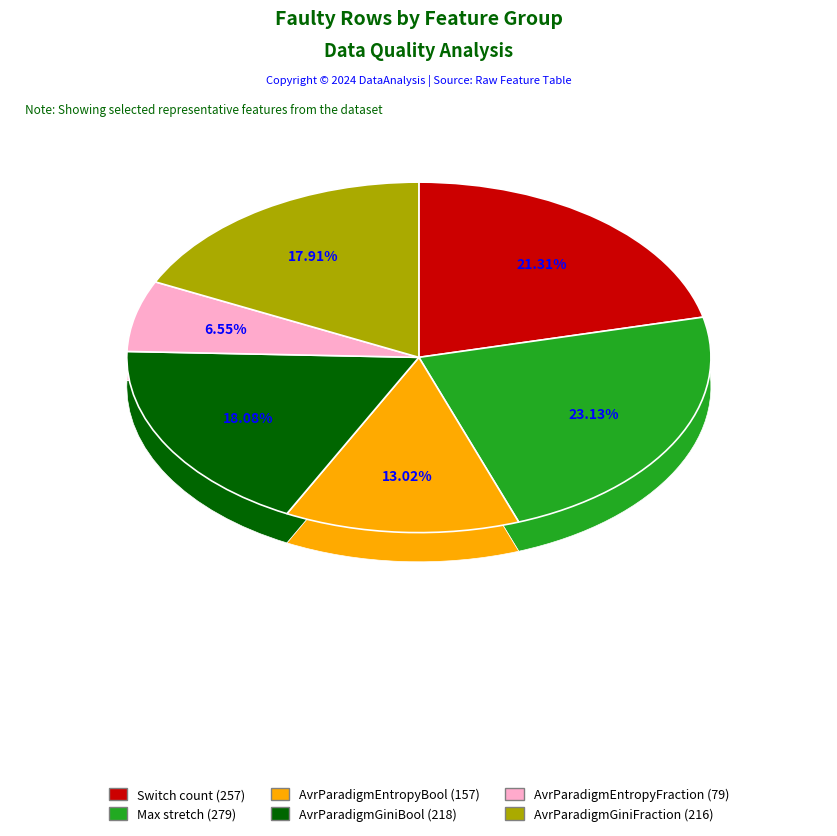

Is it true that AvrParadigmEntropyFraction is 7% of the pie?

True